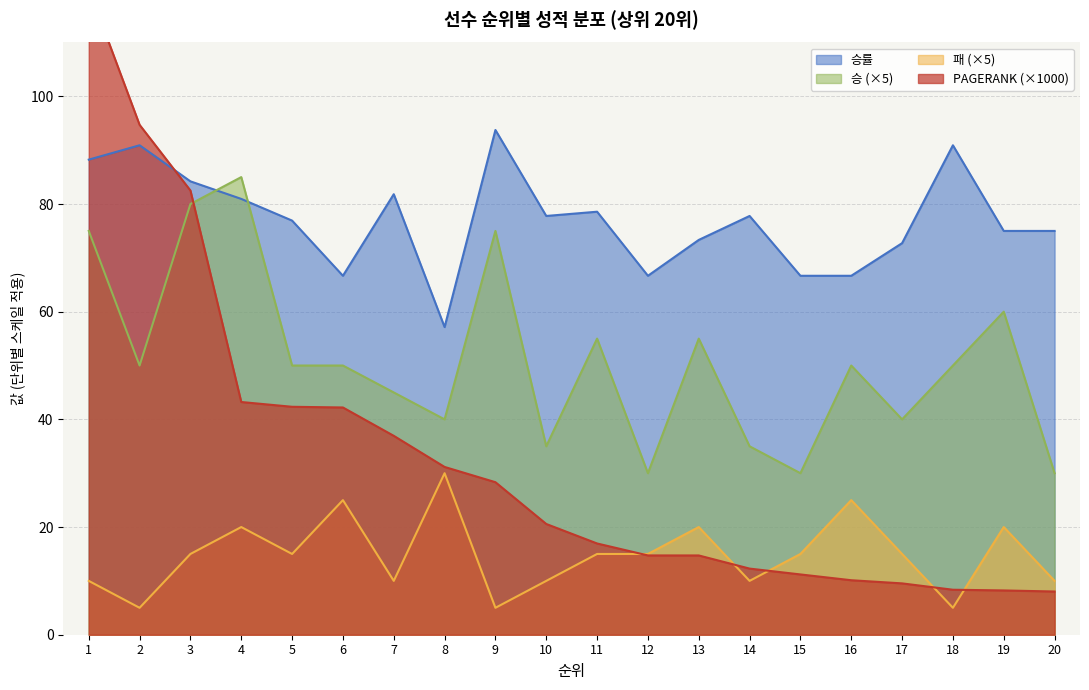

How many distinct data groups are displayed?

4